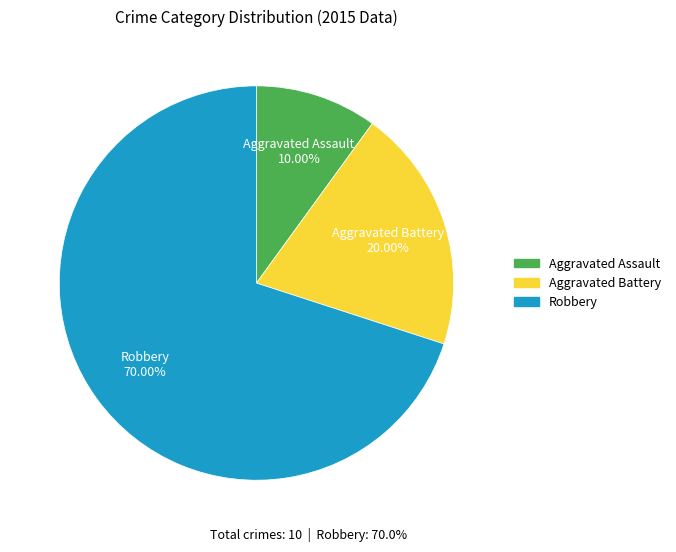

To the nearest percent, what portion does Robbery represent?

70%